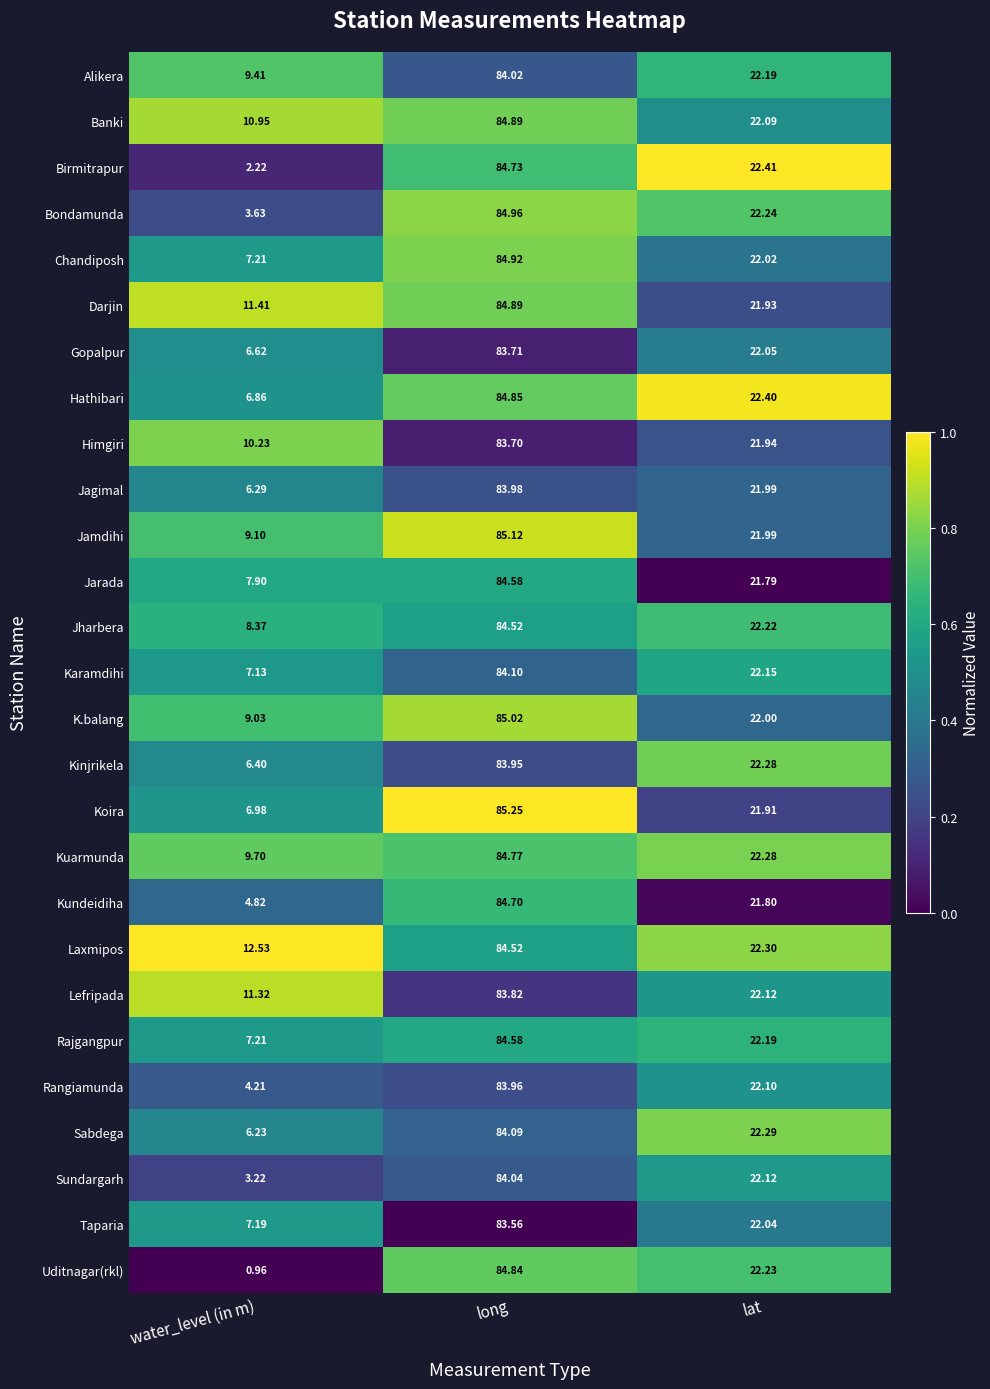

At which label is Hathibari closest to 45?

lat